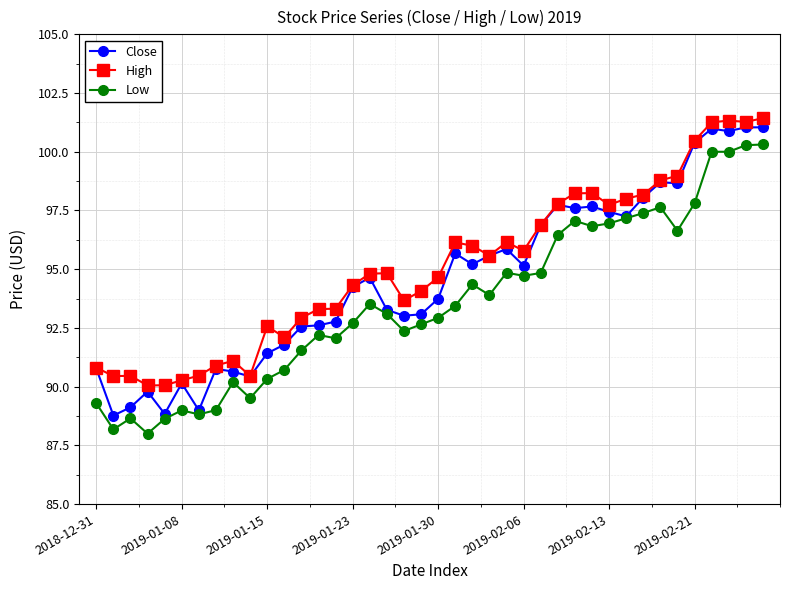

True or false: High has more than 0 interior local peaks.

True